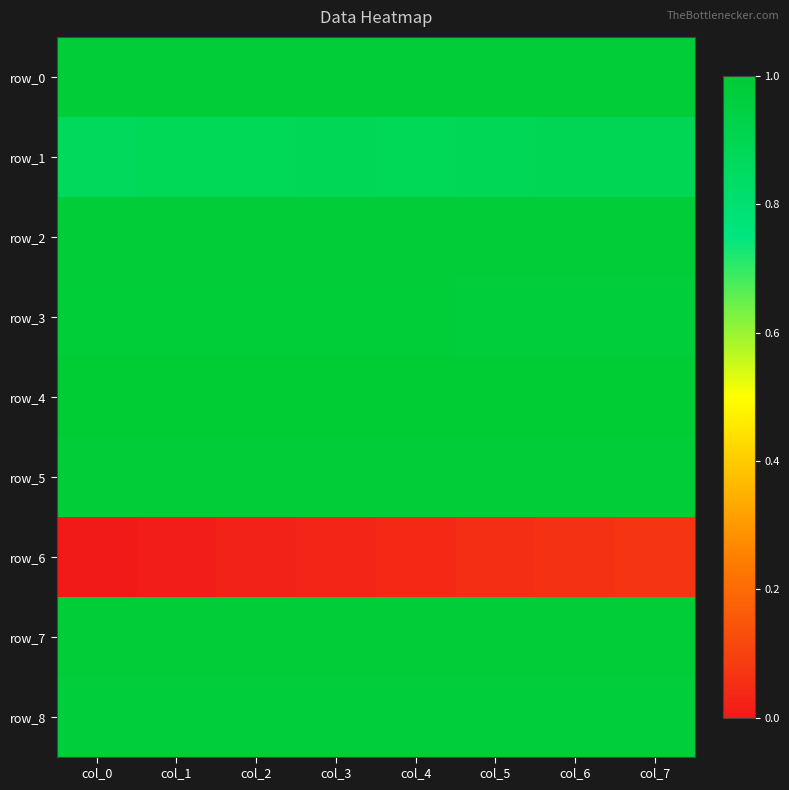

Where is row_1 nearest to the value 0?

col_0